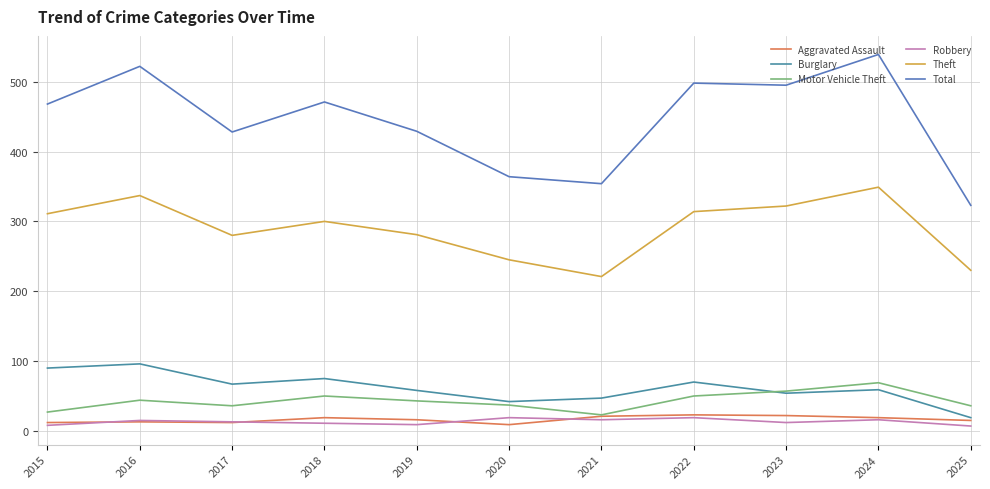

The value of Burglary at 2021 is 70. True or false?

False